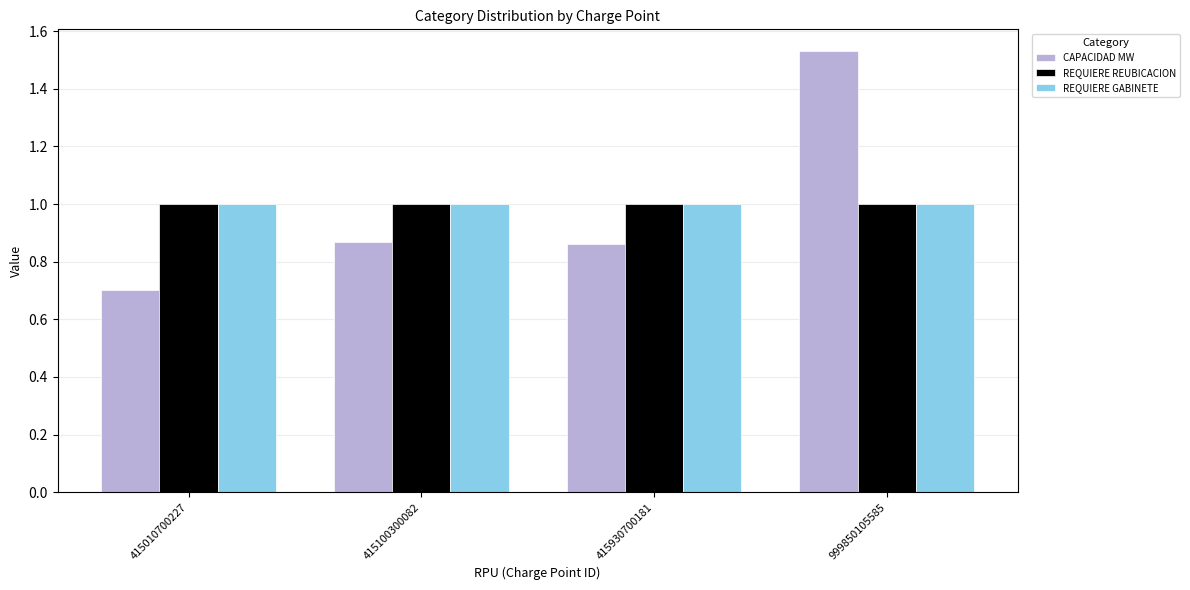

What is the sum of all CAPACIDAD MW values?

4.0